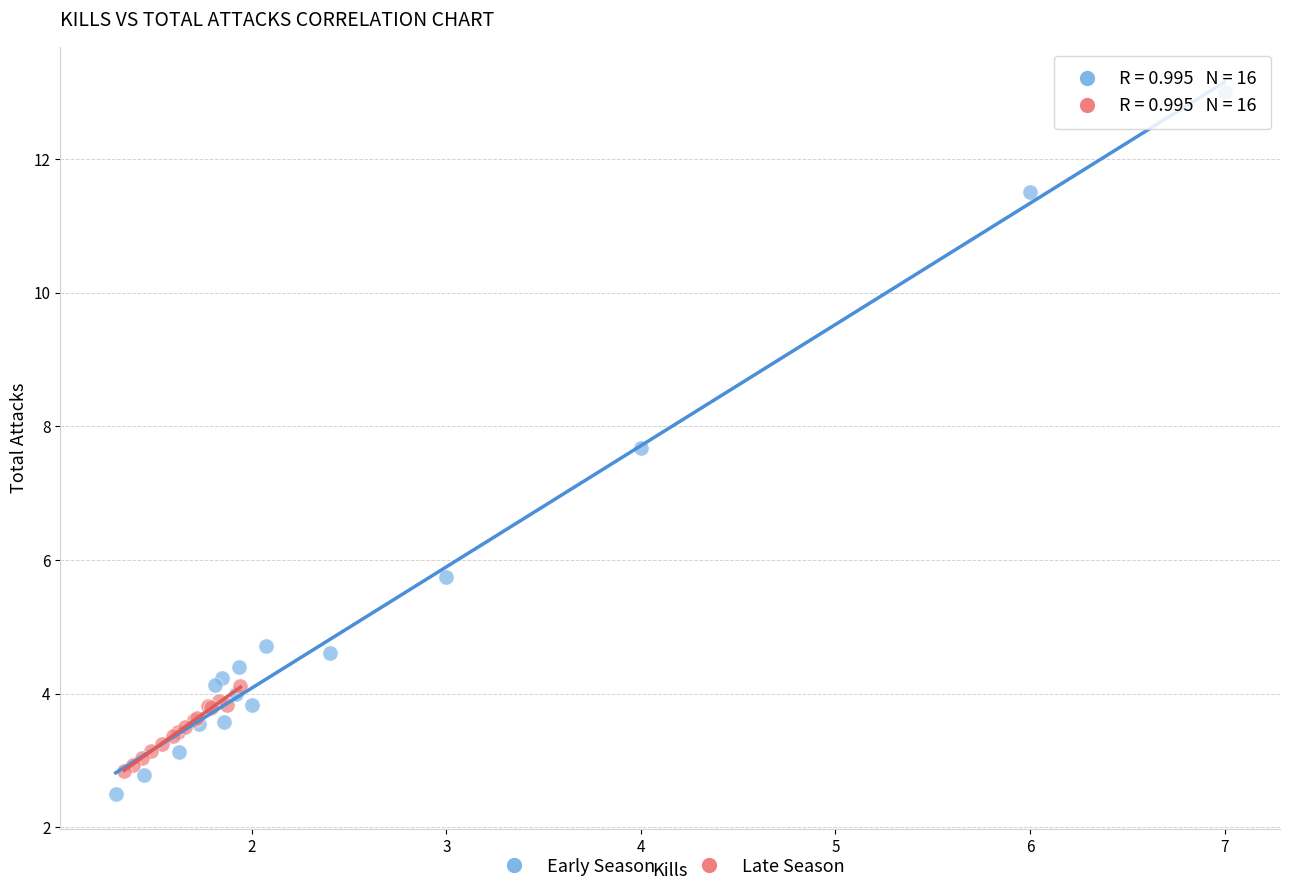

What are all the series names shown in the legend?

Early Season, Late Season